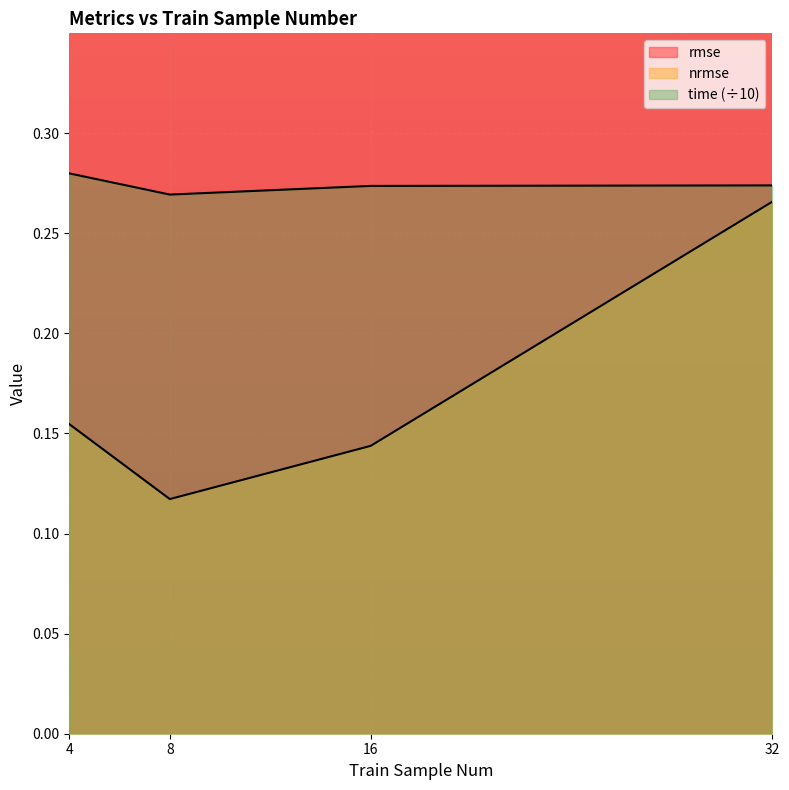

At which category is the sum across all series the highest?

32